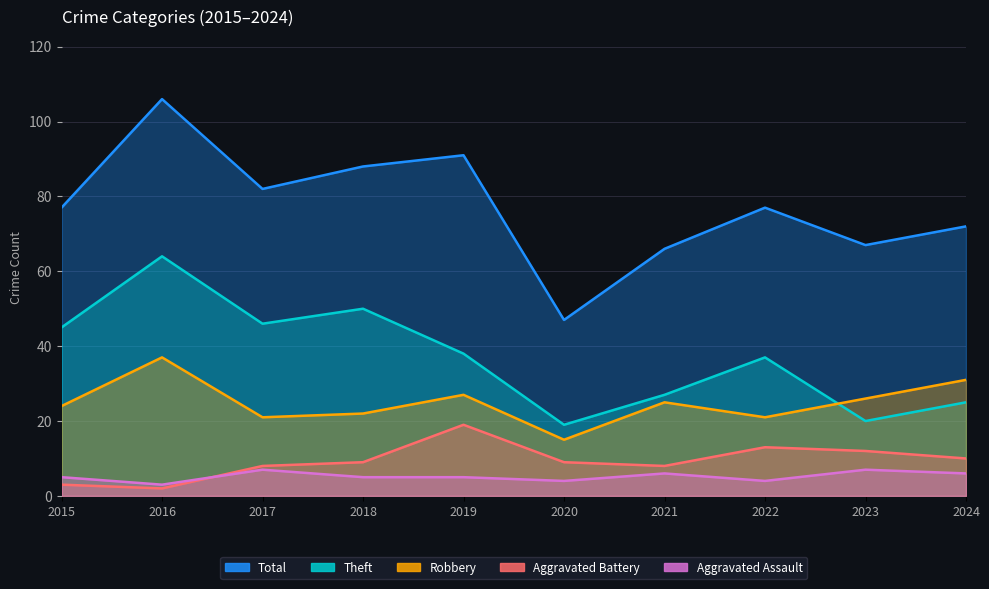

At which category does Total reach its first local peak?

2016